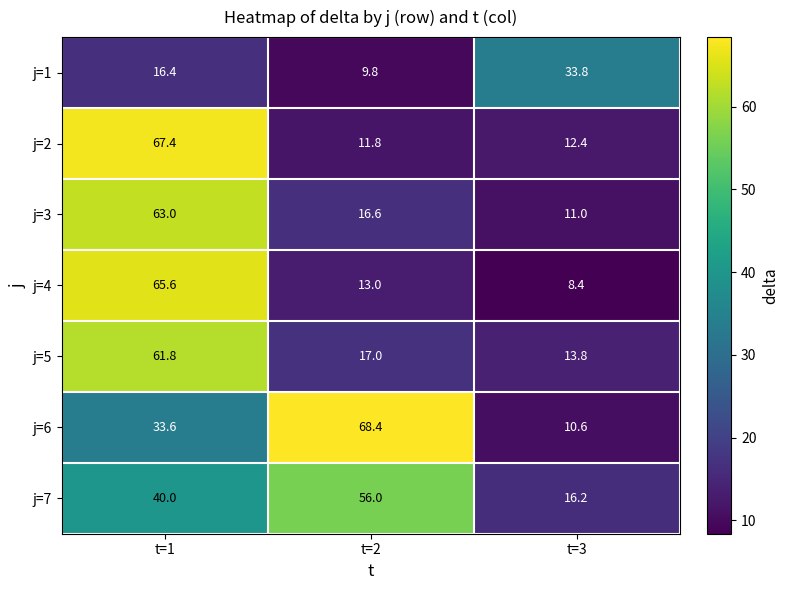

Reading right to left, extract all data points from this chart.

j=1: 33.8	9.8	16.4
j=2: 12.4	11.8	67.4
j=3: 11.0	16.6	63.0
j=4: 8.4	13.0	65.6
j=5: 13.8	17.0	61.8
j=6: 10.6	68.4	33.6
j=7: 16.2	56.0	40.0